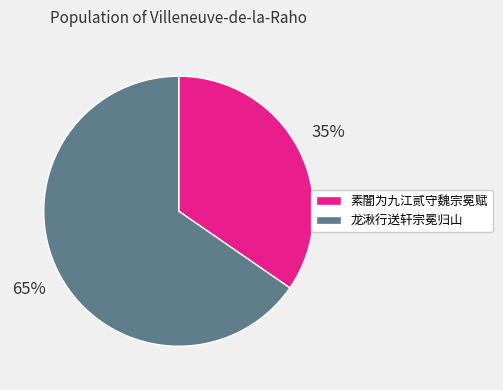

Does 龙湫行送轩宗冕归山 account for over 50% of the chart?

Yes